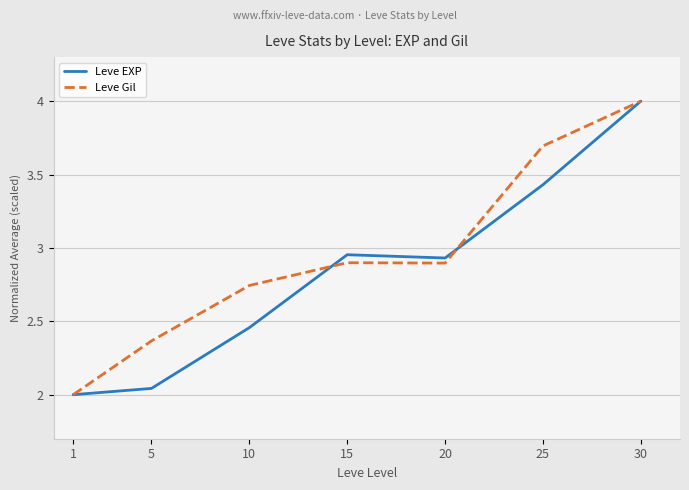

What is the maximum value shown in the chart?

4.0